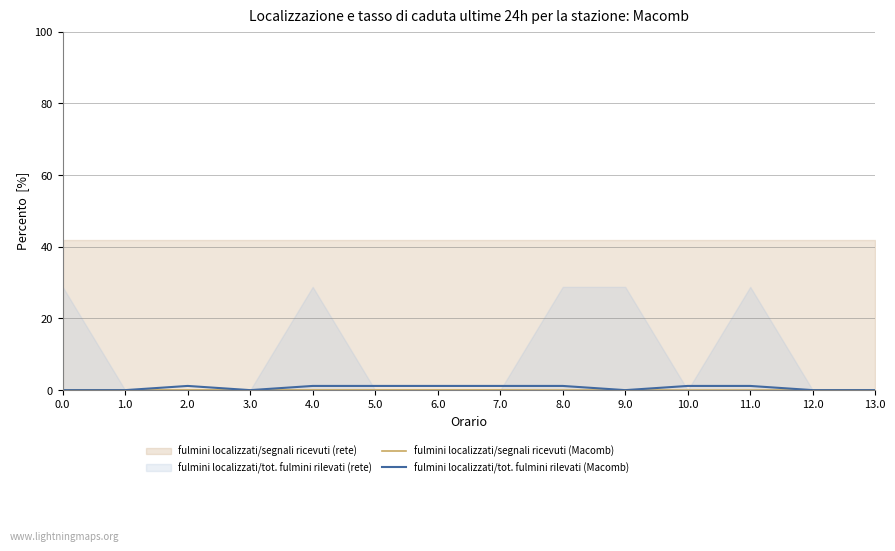

True or false: fulmini localizzati/tot. fulmini rilevati (Macomb) has a value of 0.0 at 12.0.

True